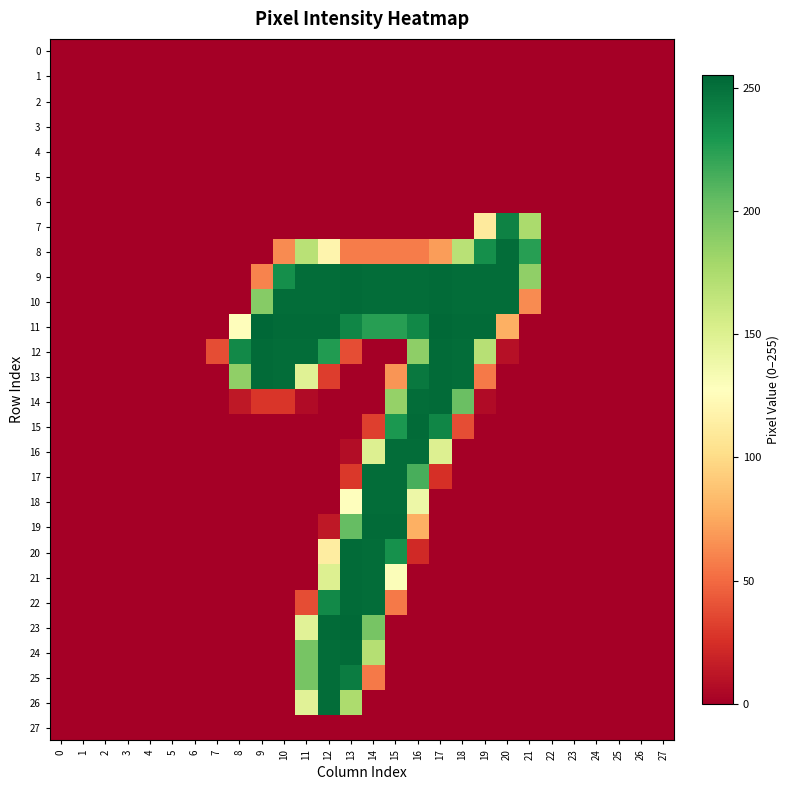

List the series in order of their peak value, lowest first.

0, 1, 2, 3, 4, 5, 6, 27, 7, 8, 16, 17, 18, 25, 26, 9, 10, 12, 13, 14, 15, 19, 20, 21, 22, 24, 23, 11